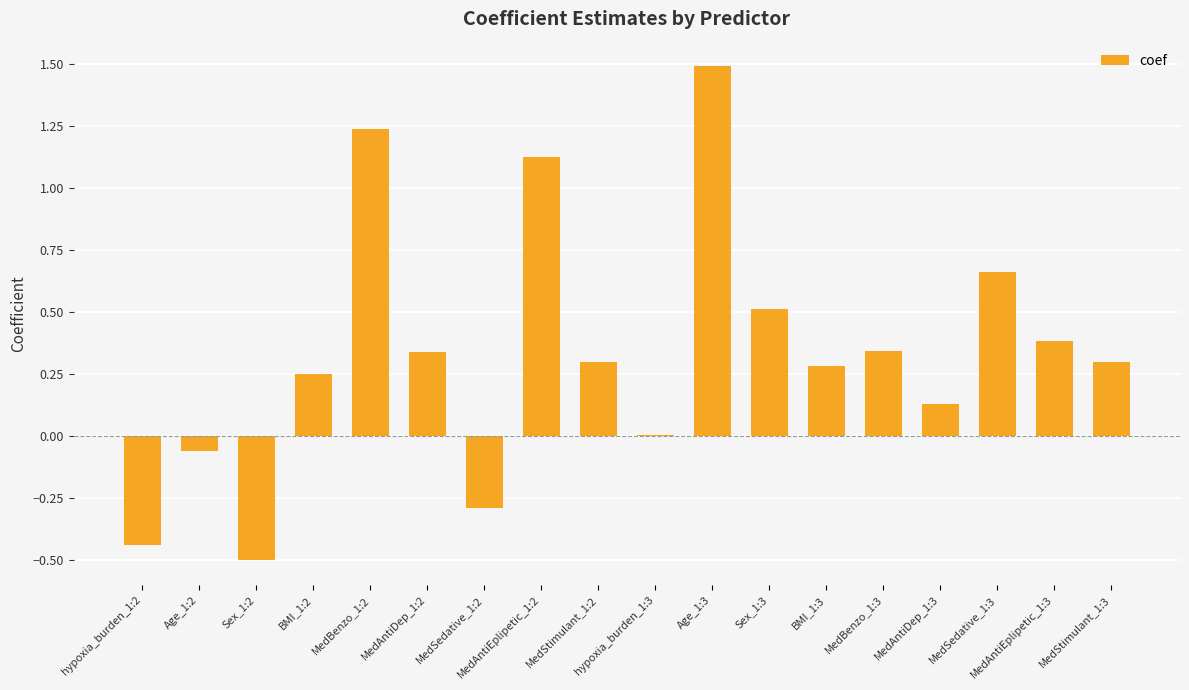

How many data points does each series have?

18